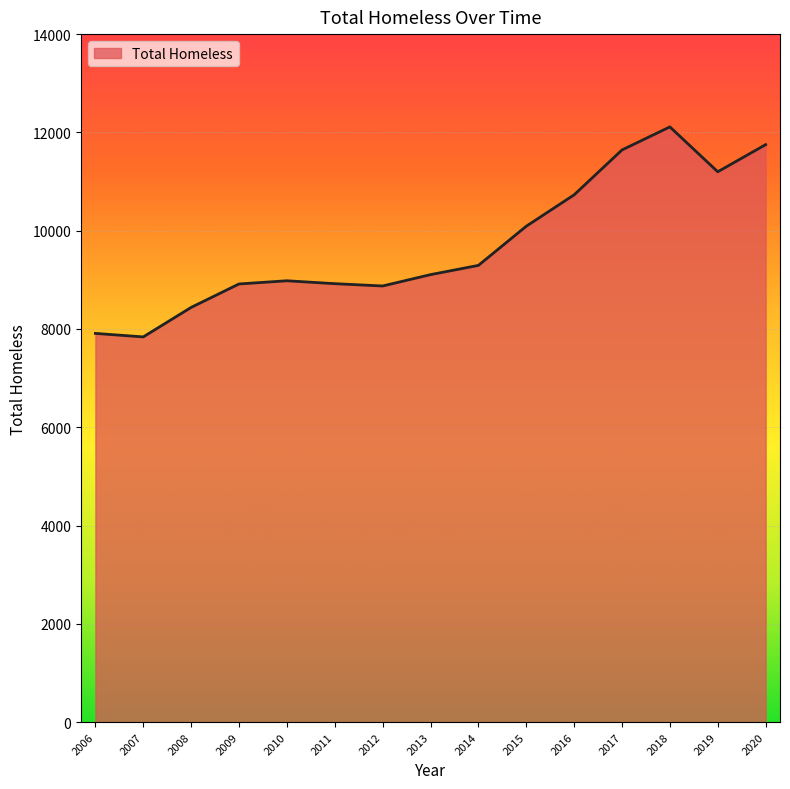

How many lines are shown in the chart?

1